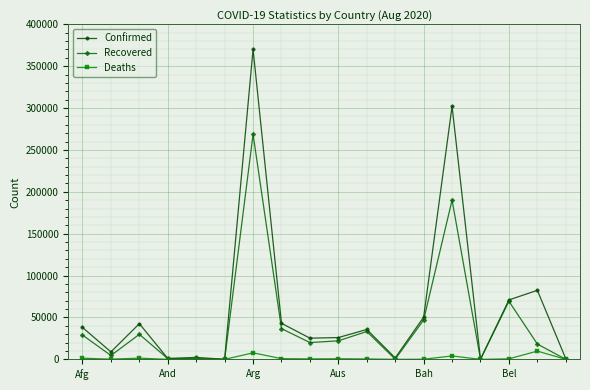

True or false: Confirmed has more than 2 points higher than both neighbors.

True